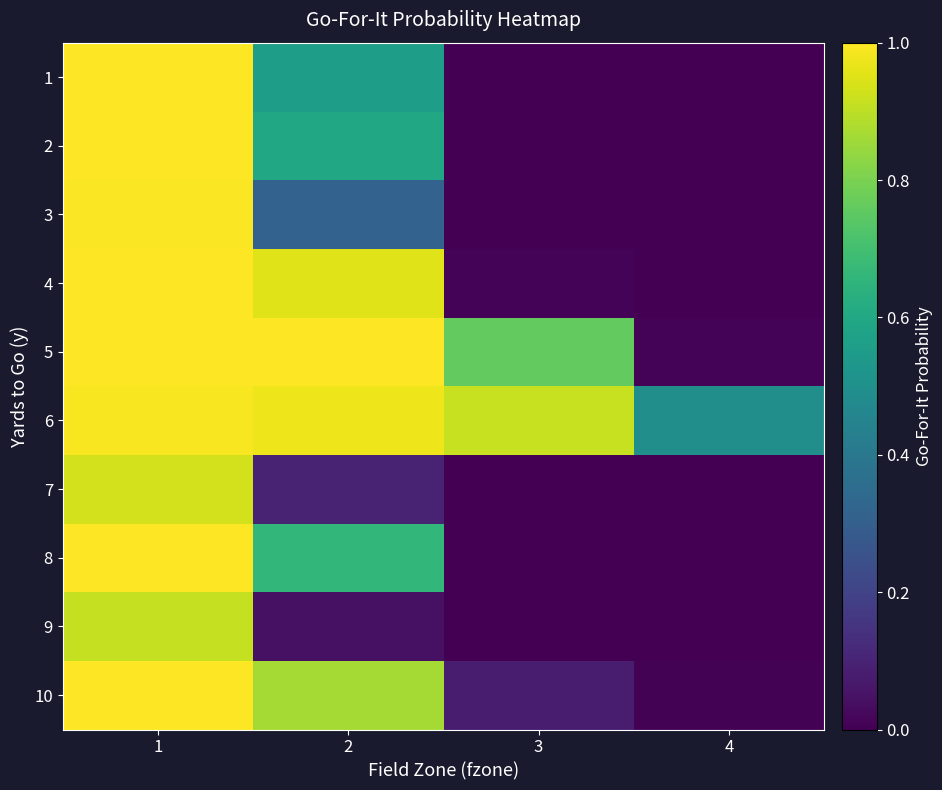

Reading left to right, list all the values displayed in this chart.

1: 1=1.0	2=0.6	3=0.0	4=0.0
2: 1=1.0	2=0.6	3=0.0	4=0.0
3: 1=1.0	2=0.3	3=0.0	4=0.0
4: 1=1.0	2=0.9	3=0.0	4=0.0
5: 1=1.0	2=1.0	3=0.8	4=0.0
6: 1=1.0	2=1.0	3=0.9	4=0.5
7: 1=0.9	2=0.1	3=0.0	4=0.0
8: 1=1.0	2=0.7	3=0.0	4=0.0
9: 1=0.9	2=0.0	3=0.0	4=0.0
10: 1=1.0	2=0.9	3=0.1	4=0.0